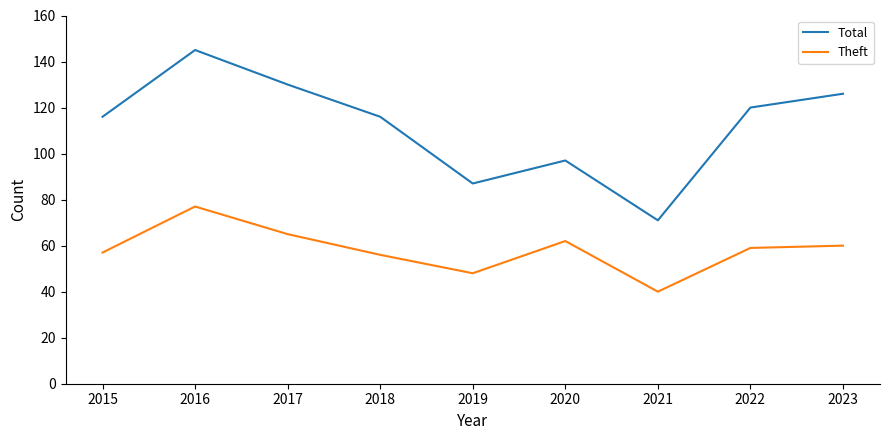

Rank the series at 2022 from lowest to highest value.

Theft, Total